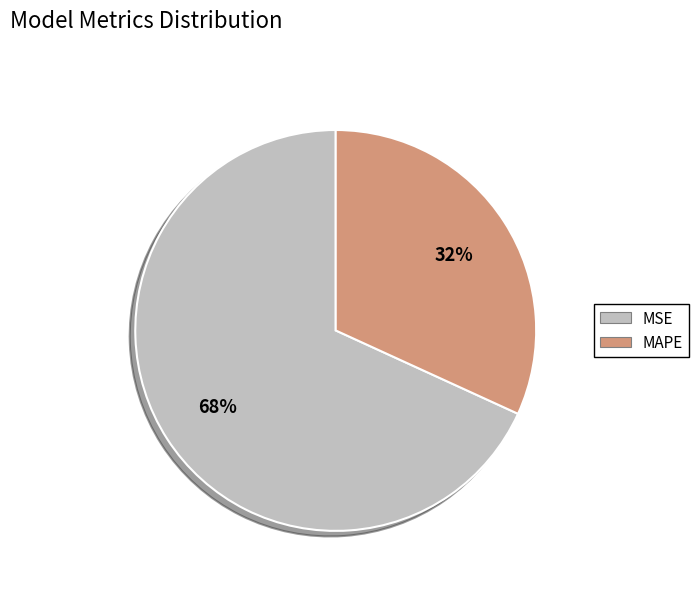

Which category has the smallest portion of the pie?

MAPE